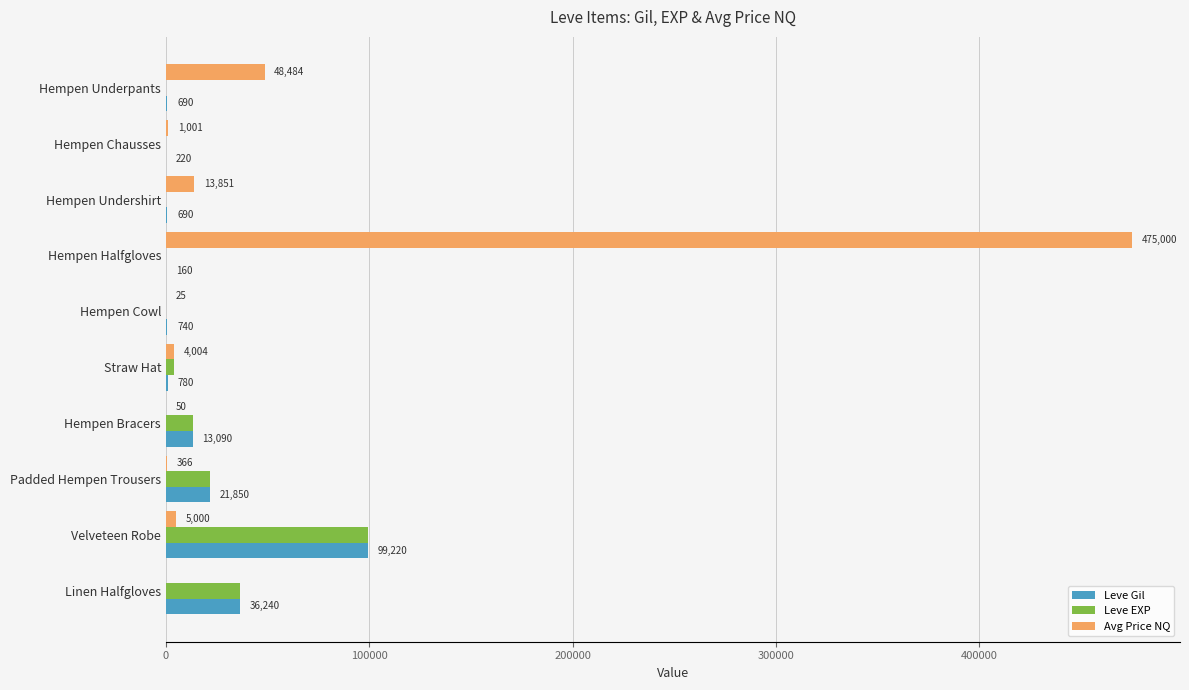

Which series has the largest range (max minus min)?

Avg Price NQ